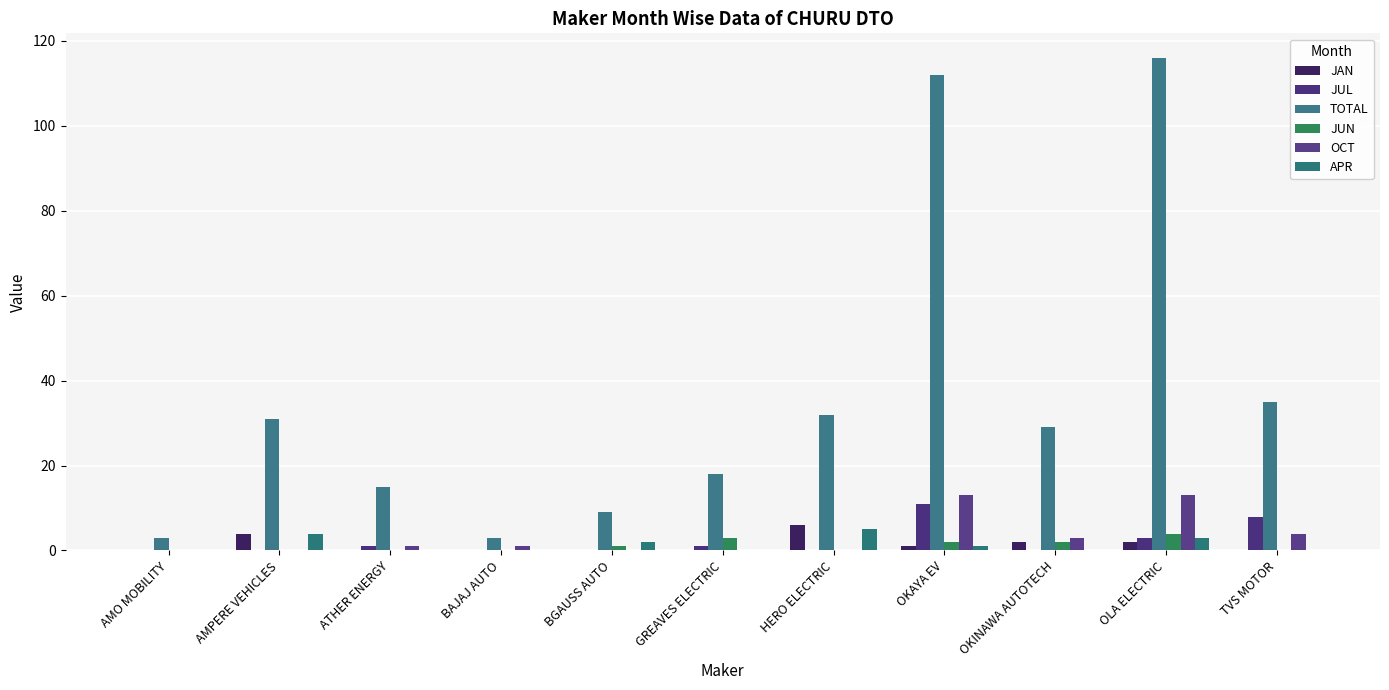

What position from the left is BGAUSS AUTO?

5